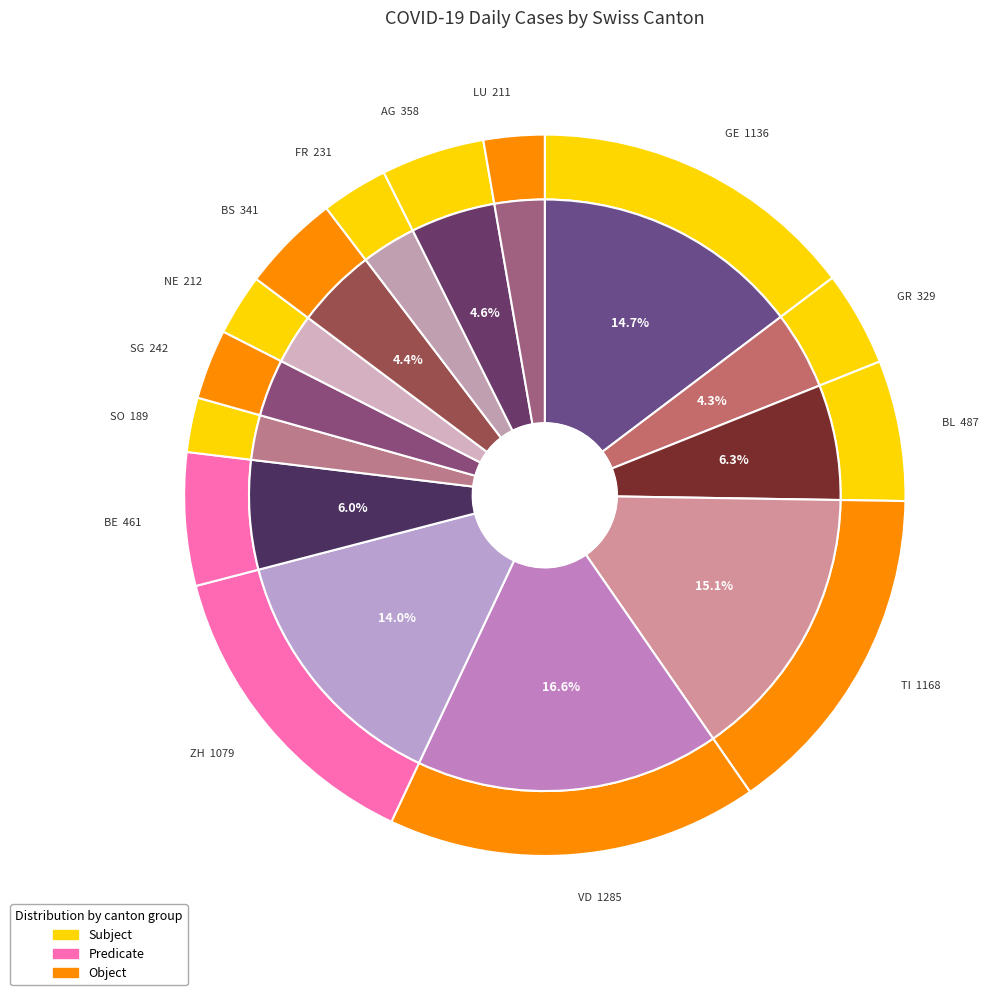

The GR slice represents 10% of the pie. True or false?

False